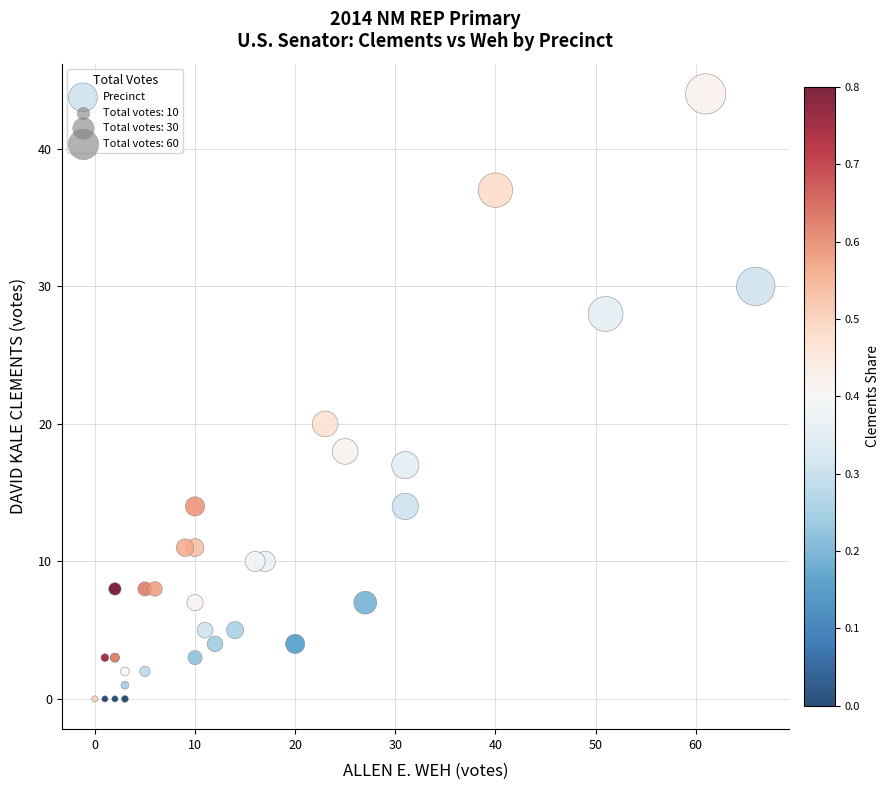

What Y value in the scatter plot is closest to 22?

20